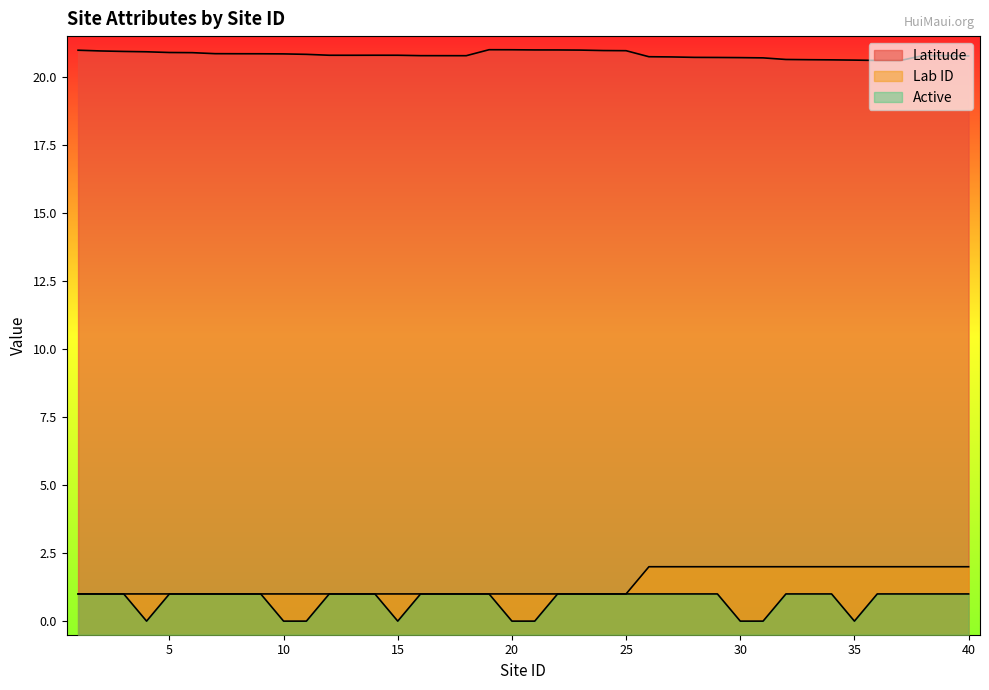

Does the chart display data point markers on the line(s)?

No